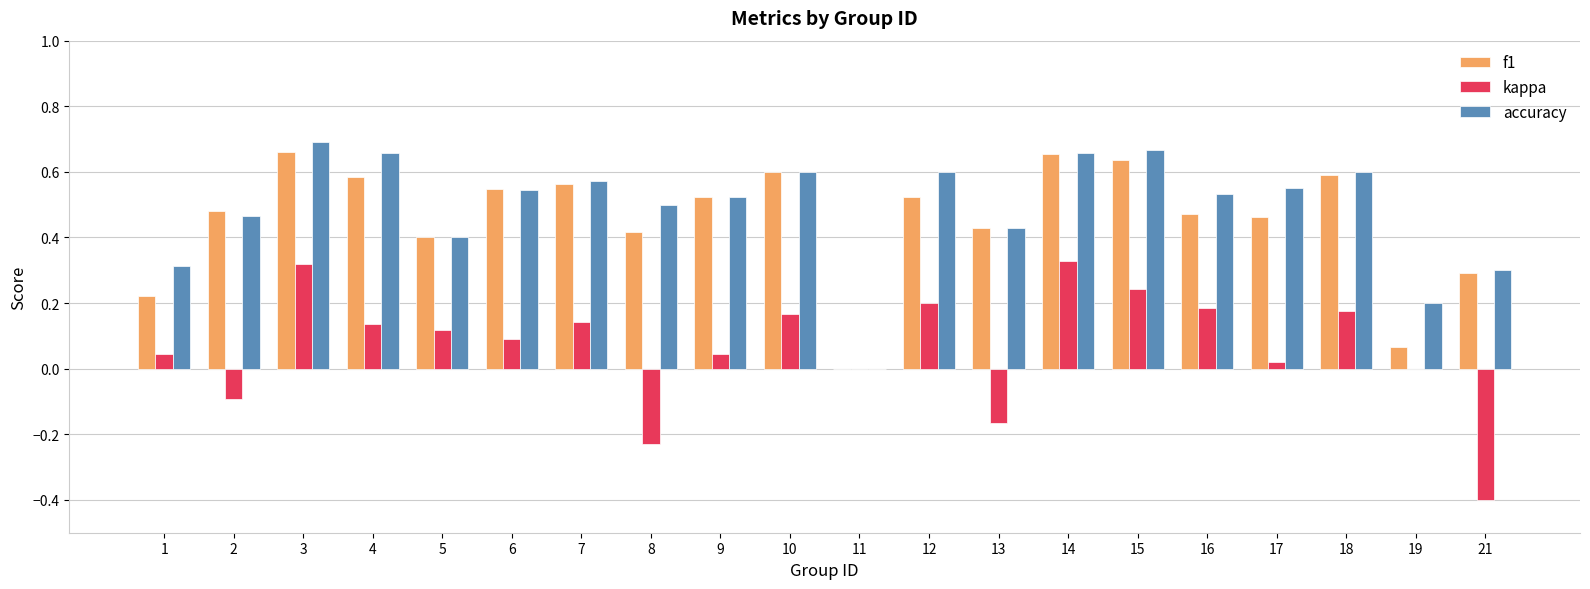

How many groups of bars are there?

20